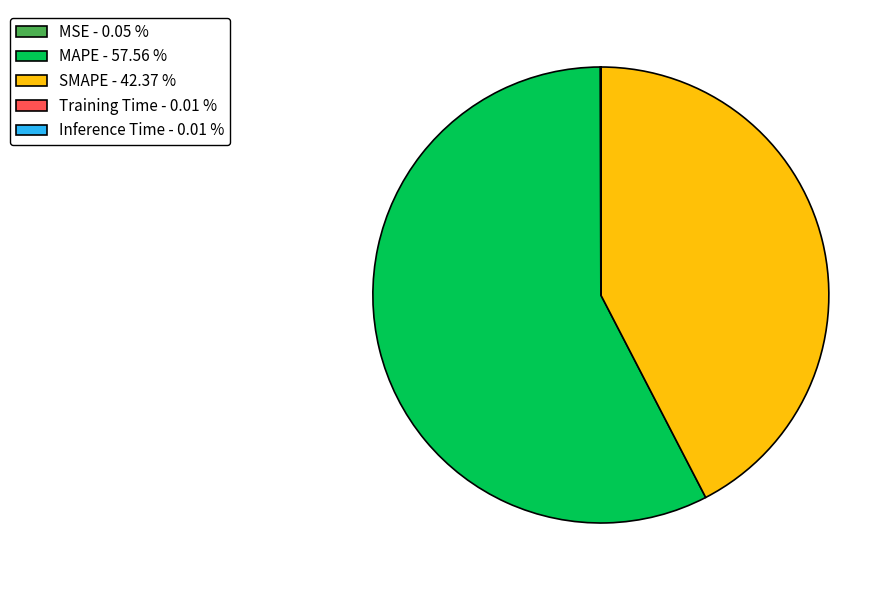

Which category has the biggest portion of the pie?

MAPE